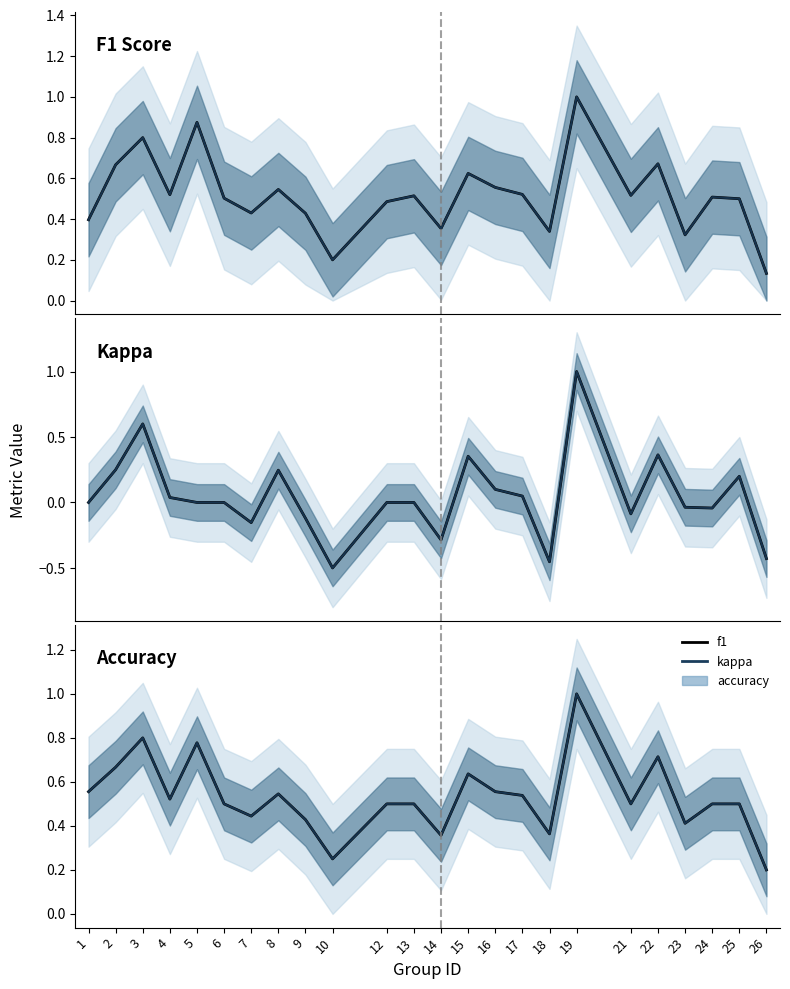

The Kappa series shows 0.1 at 4. True or false?

False